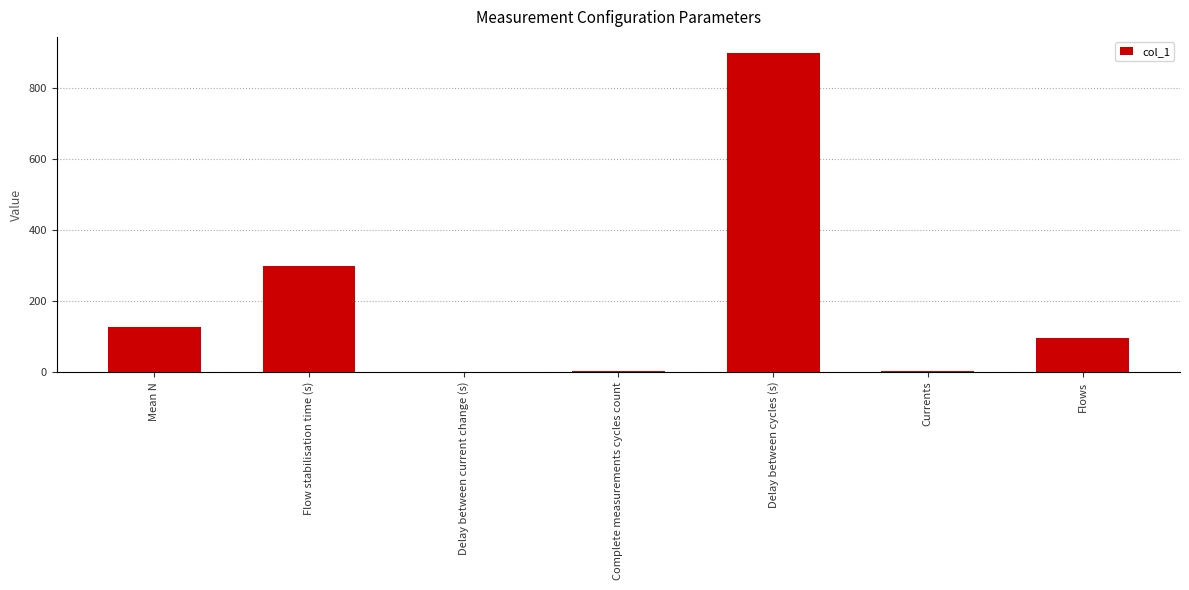

The value at Delay between cycles (s) is 900. True or false?

True